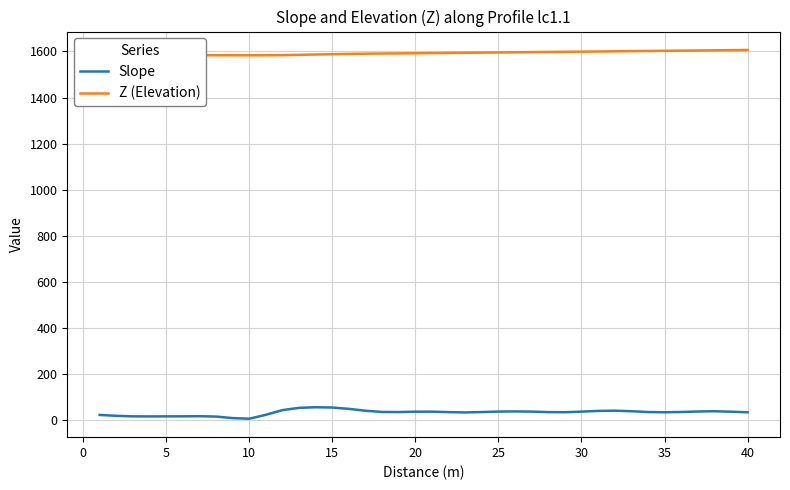

Which series has the largest total across all categories?

Z (Elevation)